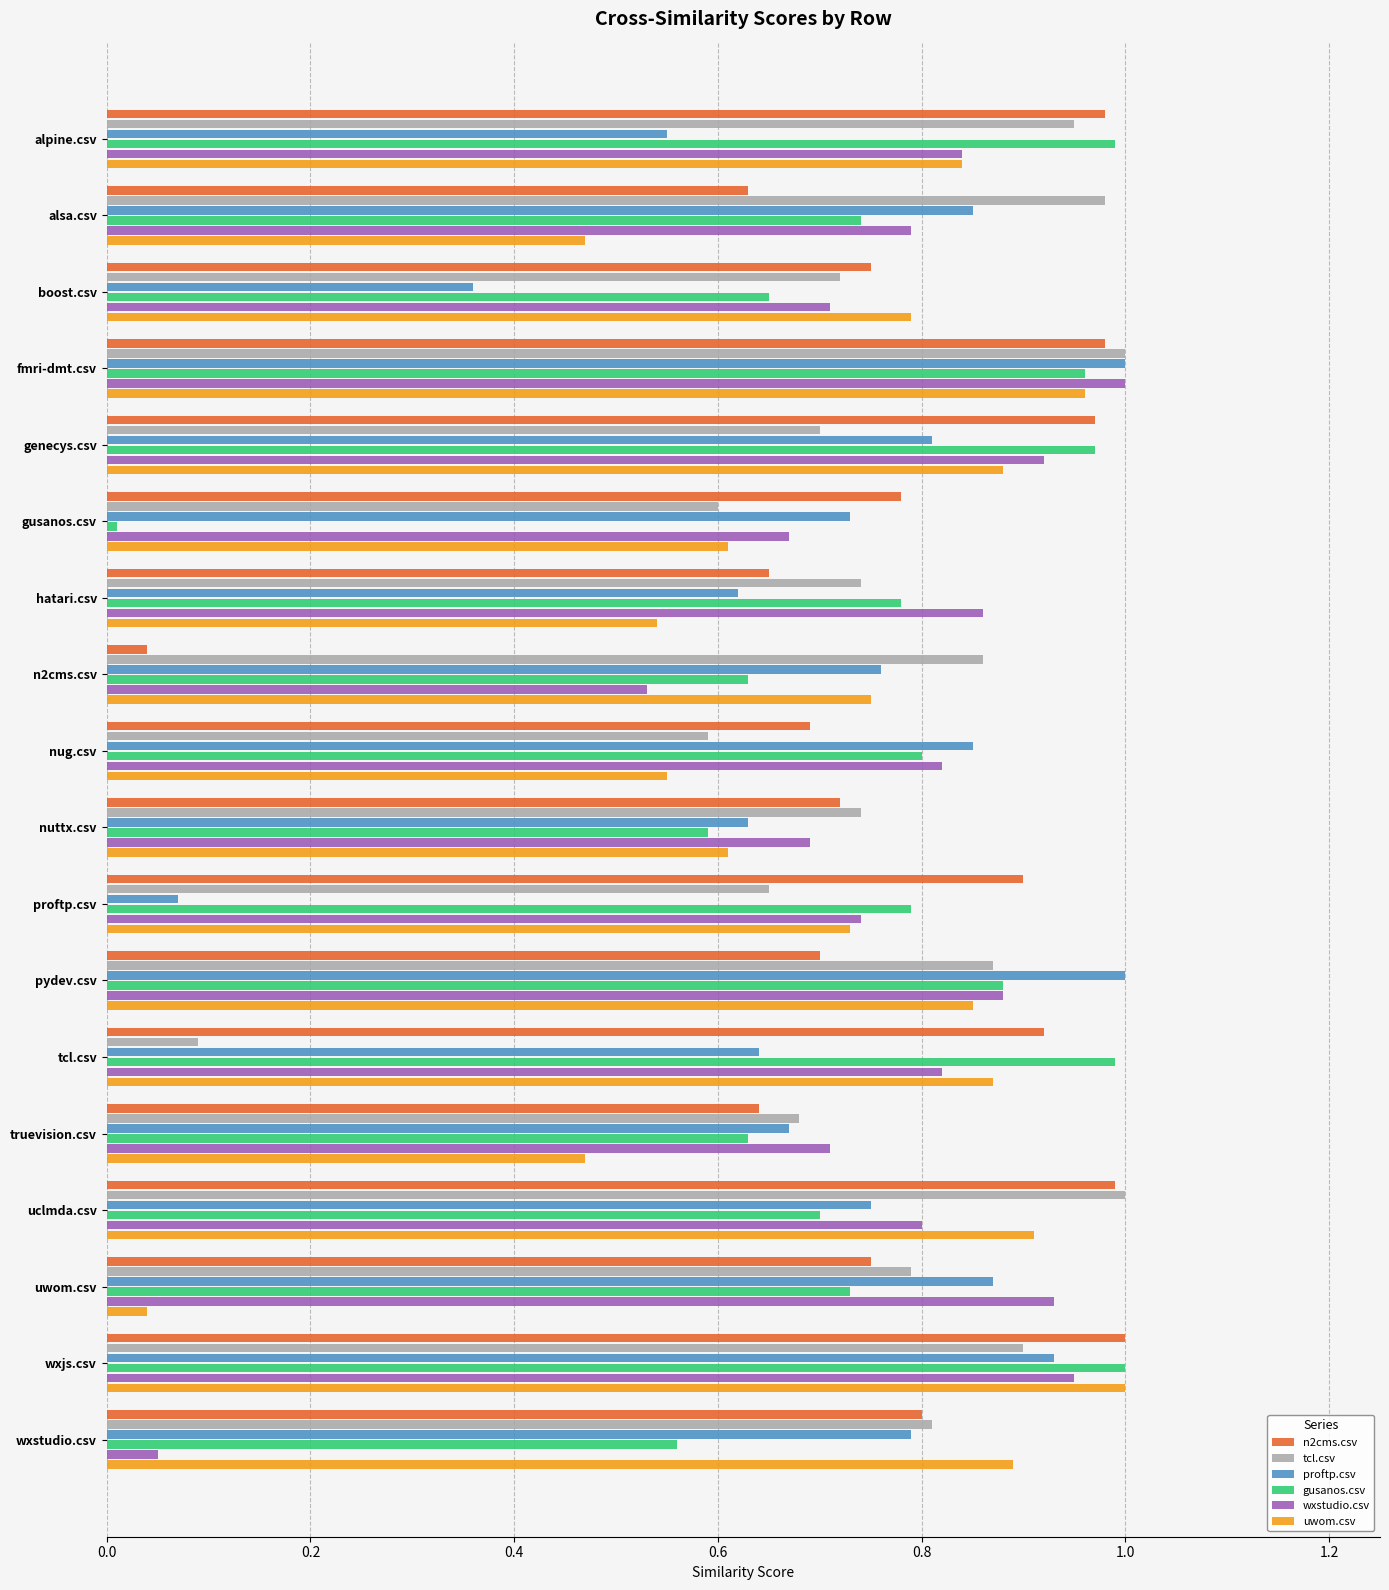

True or false: wxstudio.csv has a value of 0.8 at tcl.csv.

True